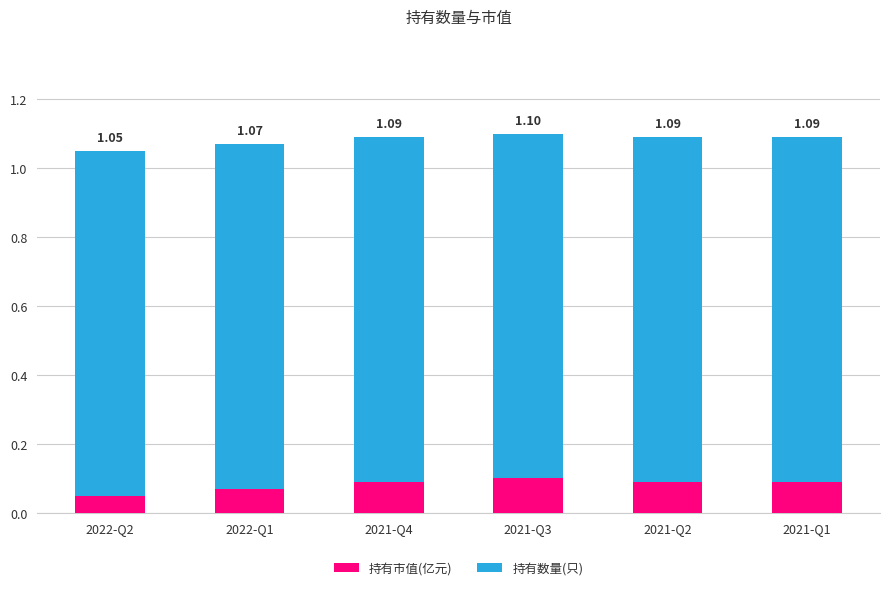

At 2021-Q3, list the series in order from smallest to largest.

持有市值(亿元), 持有数量(只)